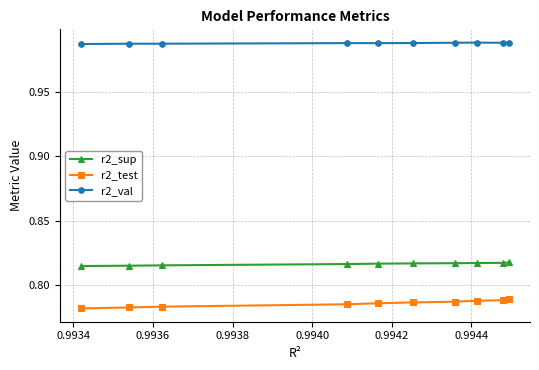

Which series has the largest total across all categories?

r2_val